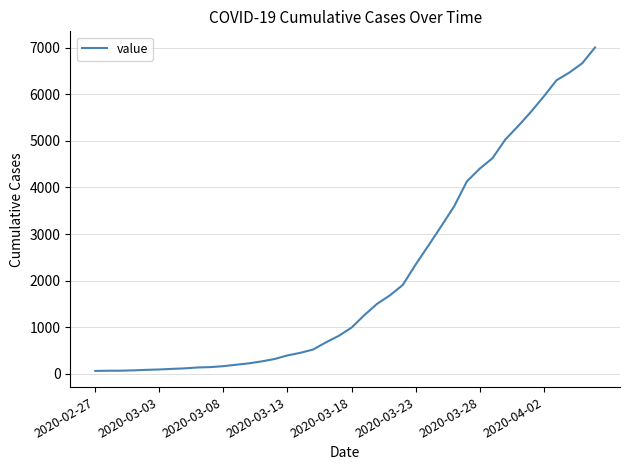

How many lines are shown in the chart?

1